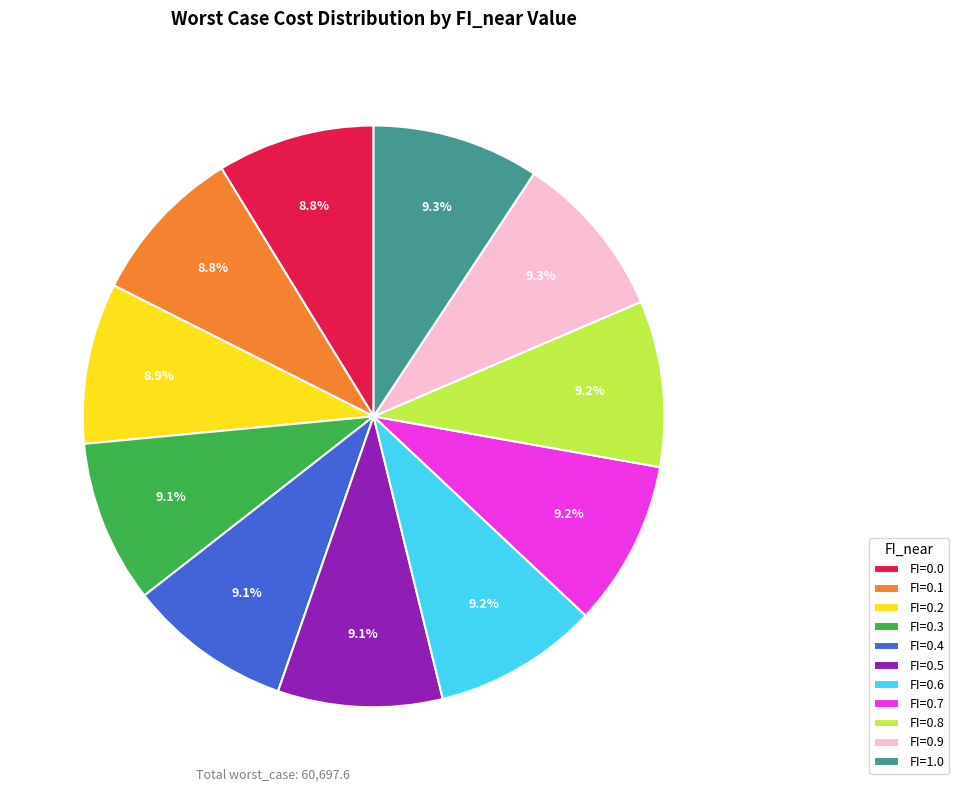

What is the total percentage of FI=0.5 and FI=1.0?

18.4%